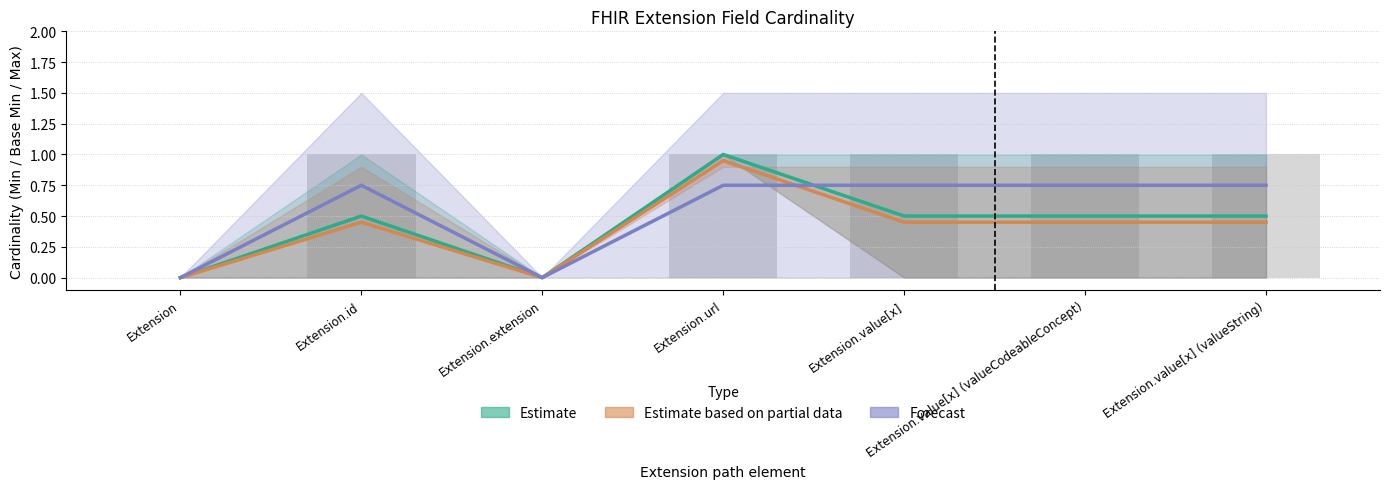

What position from the left is Extension?

1